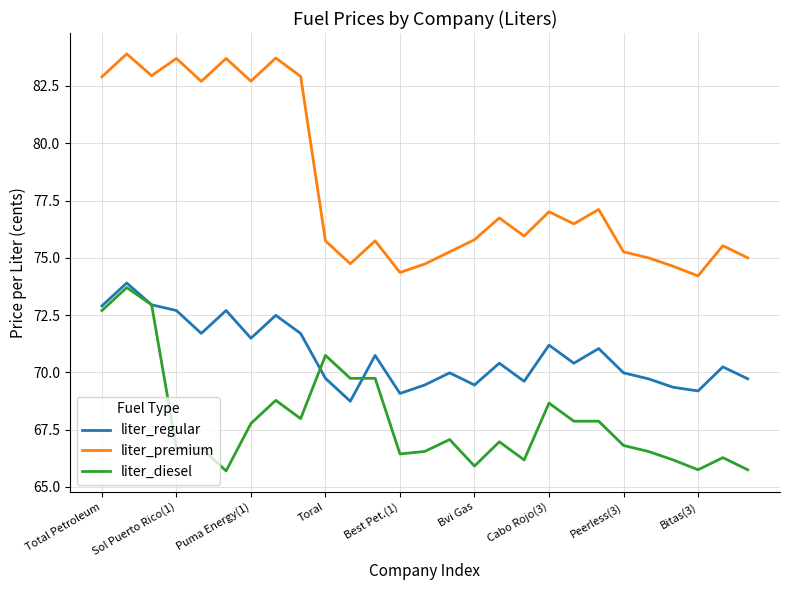

List the series in order of their peak value, lowest first.

liter_diesel, liter_regular, liter_premium